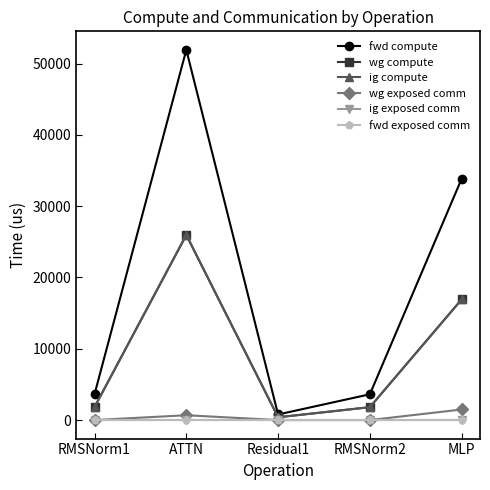

Is this an area chart (filled region under the line)?

No